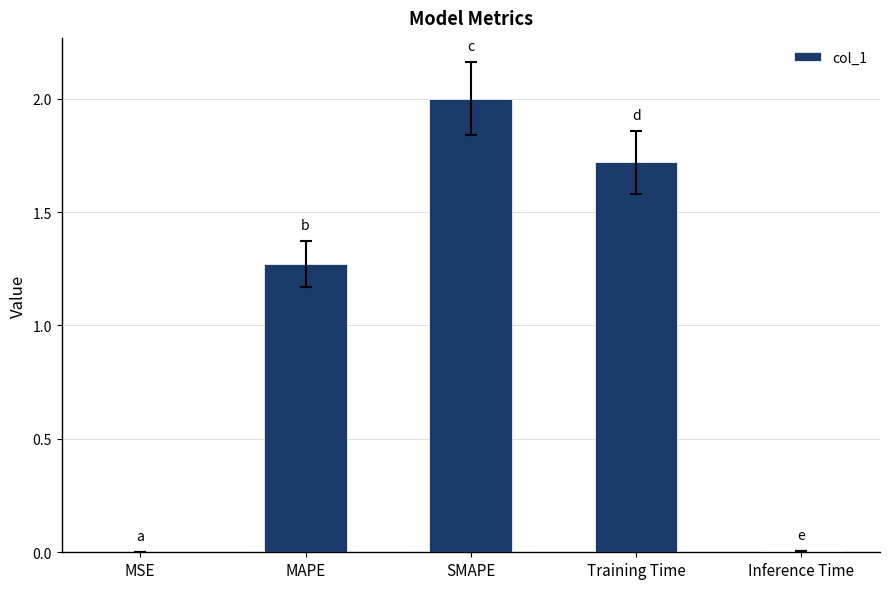

Which category has the highest value across all series?

SMAPE